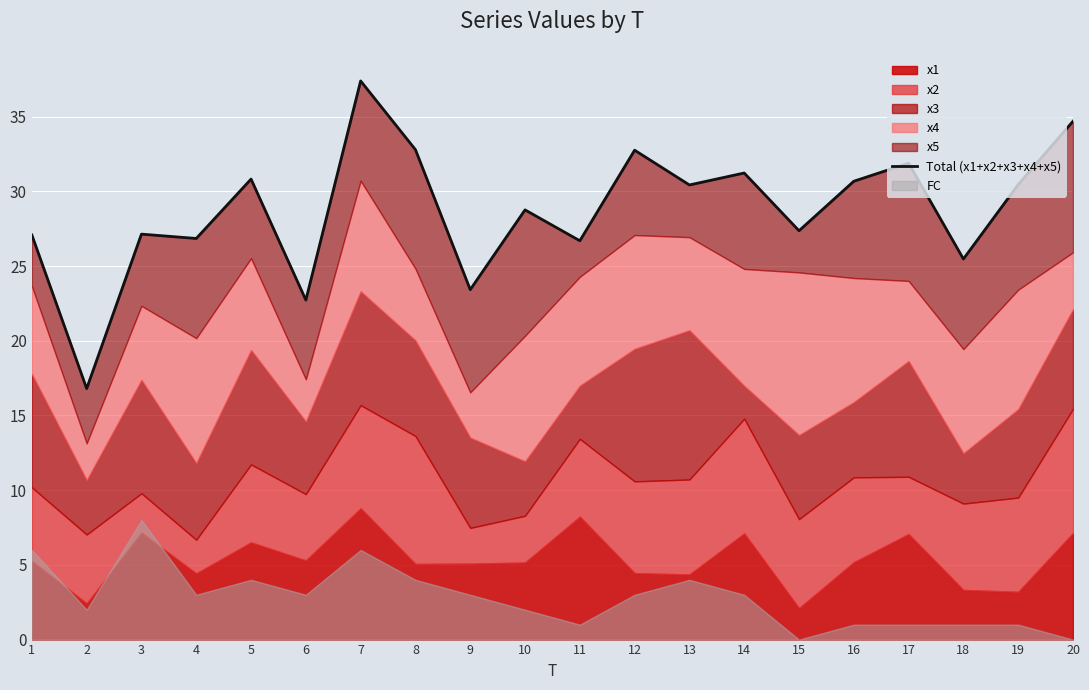

List the labels in order of value, smallest first.

2, 6, 9, 18, 11, 4, 1, 3, 15, 10, 13, 19, 16, 5, 14, 17, 12, 8, 20, 7